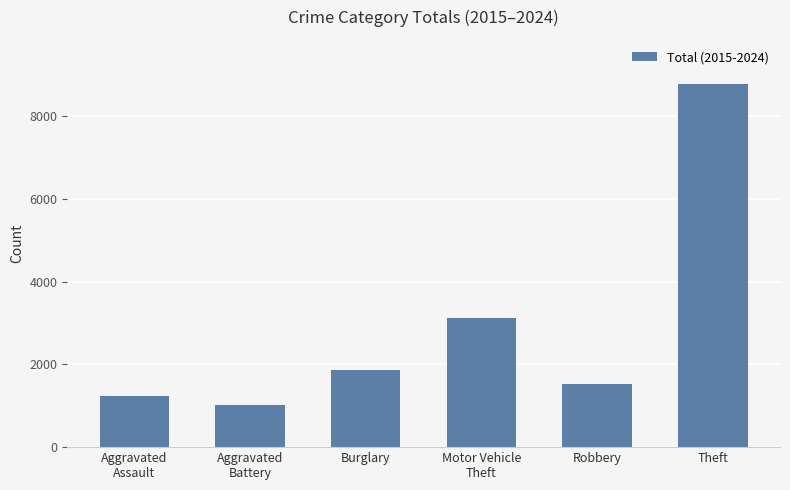

List the labels in order of value, smallest first.

Aggravated
Battery, Aggravated
Assault, Robbery, Burglary, Motor Vehicle
Theft, Theft